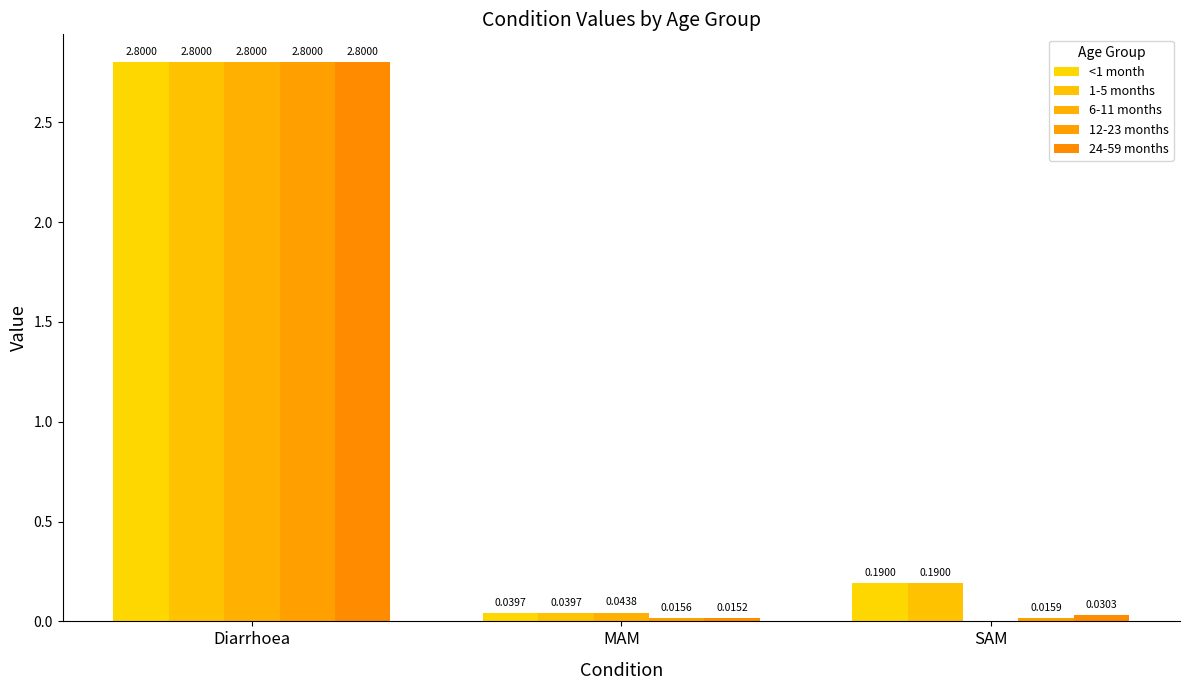

What is the label of the 2nd bar from the right?

MAM